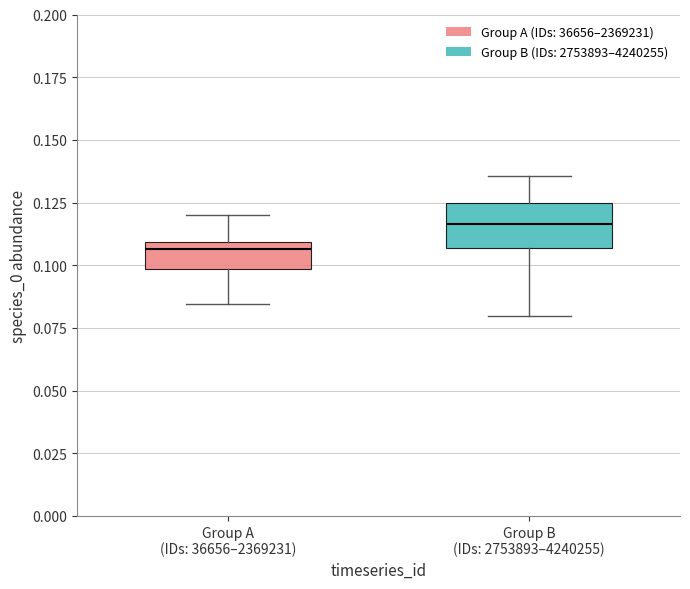

Where does the median line of the box for Group A (IDs: 36656–2369231) sit on the y-axis? The values are not printed on the chart, so give them approximately, as read against the axis.

0.105